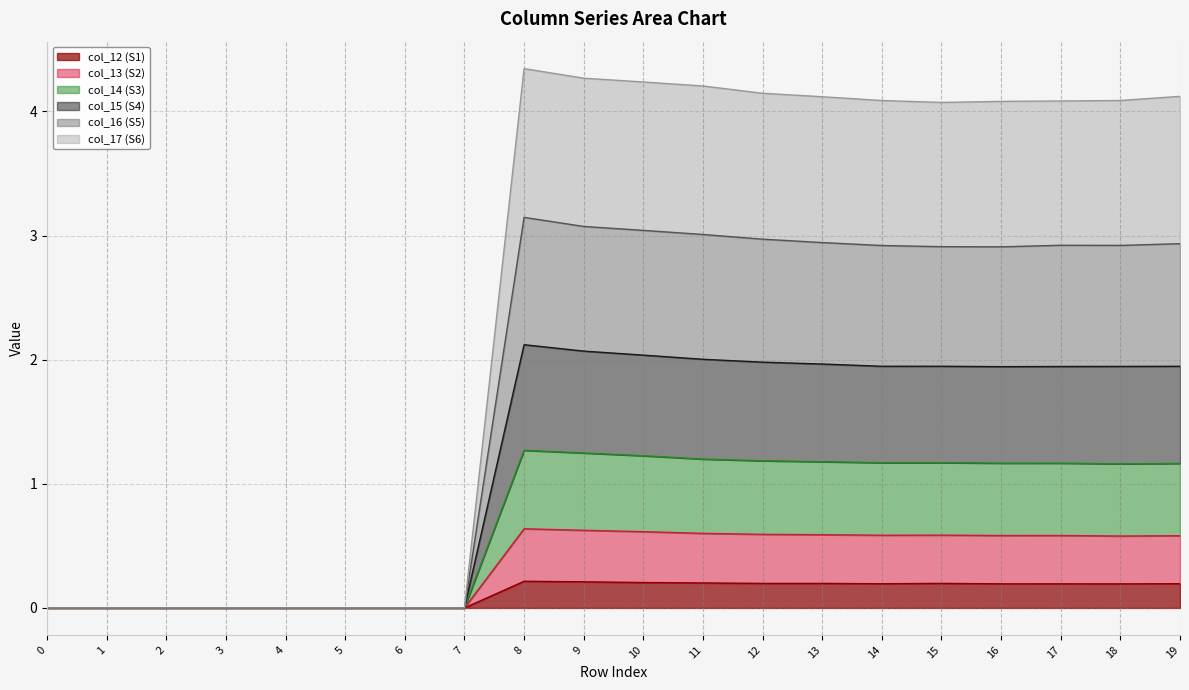

How many lines are shown in the chart?

6